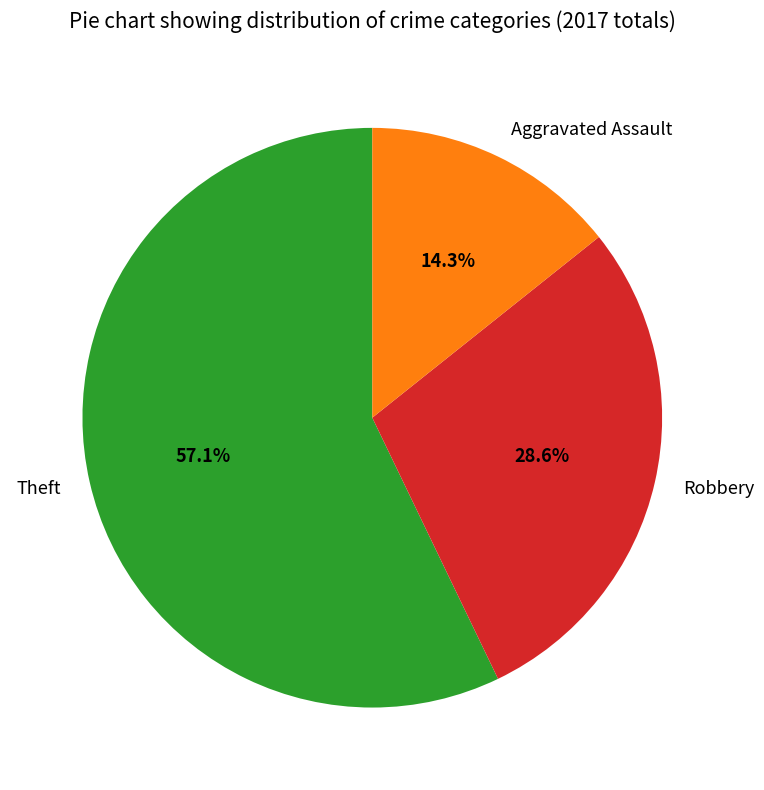

Does Aggravated Assault account for over 50% of the chart?

No